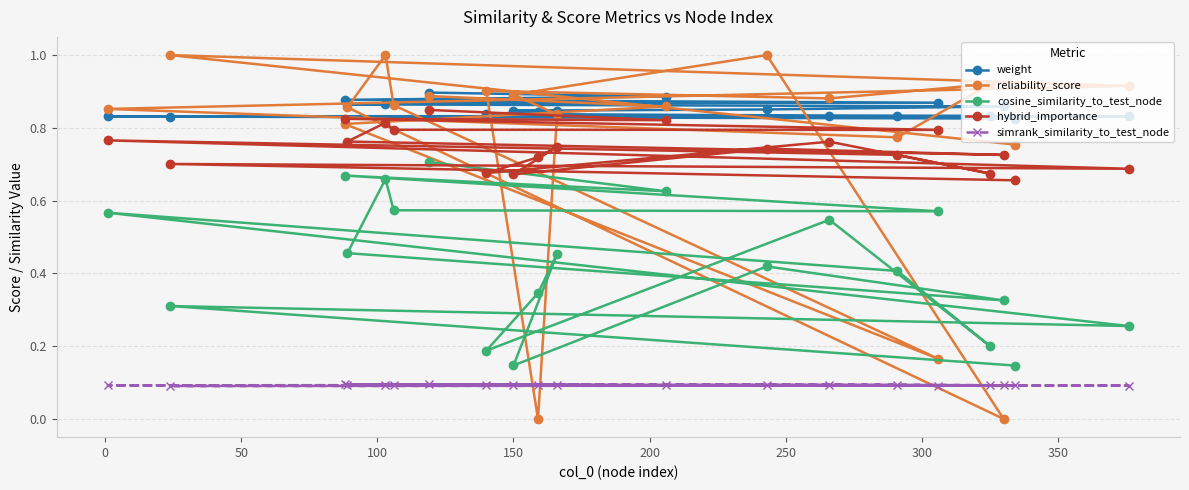

True or false: reliability_score has more than 0 interior local peaks.

True